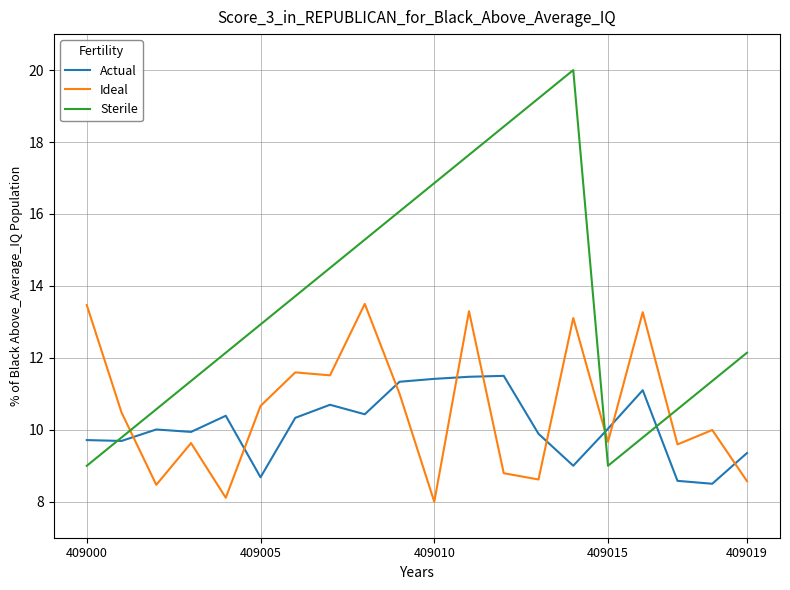

Which series has the largest total across all categories?

Sterile